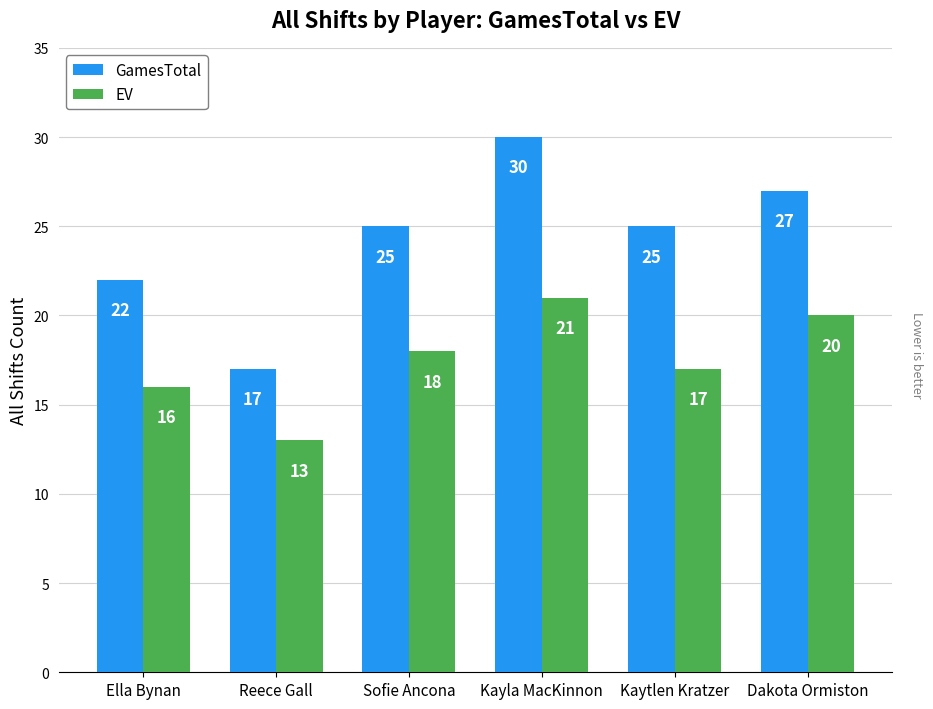

What is the value of the GamesTotal bar at the 4th from the left?

30